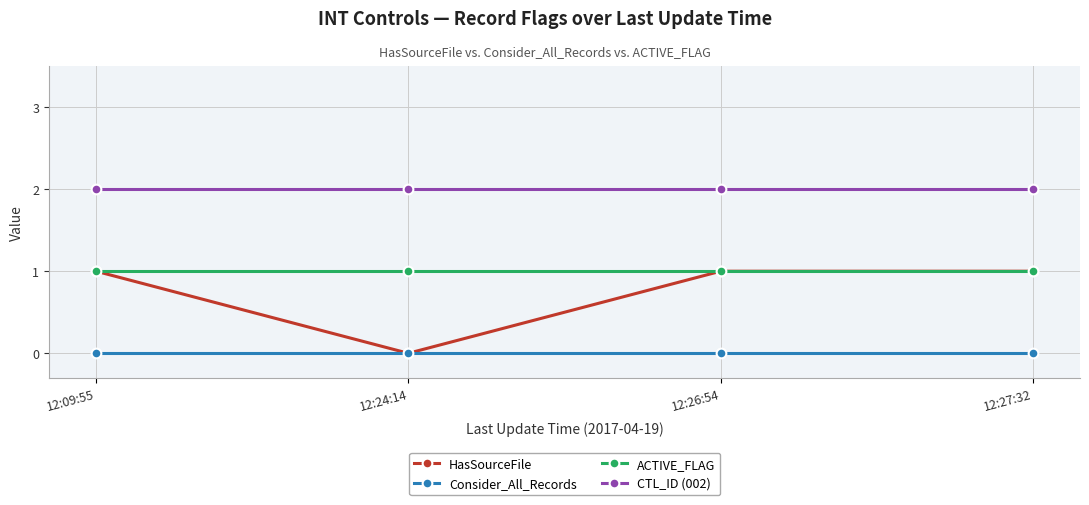

Is the value of Consider_All_Records at 12:27:32 greater than the value of HasSourceFile at 12:26:54?

No